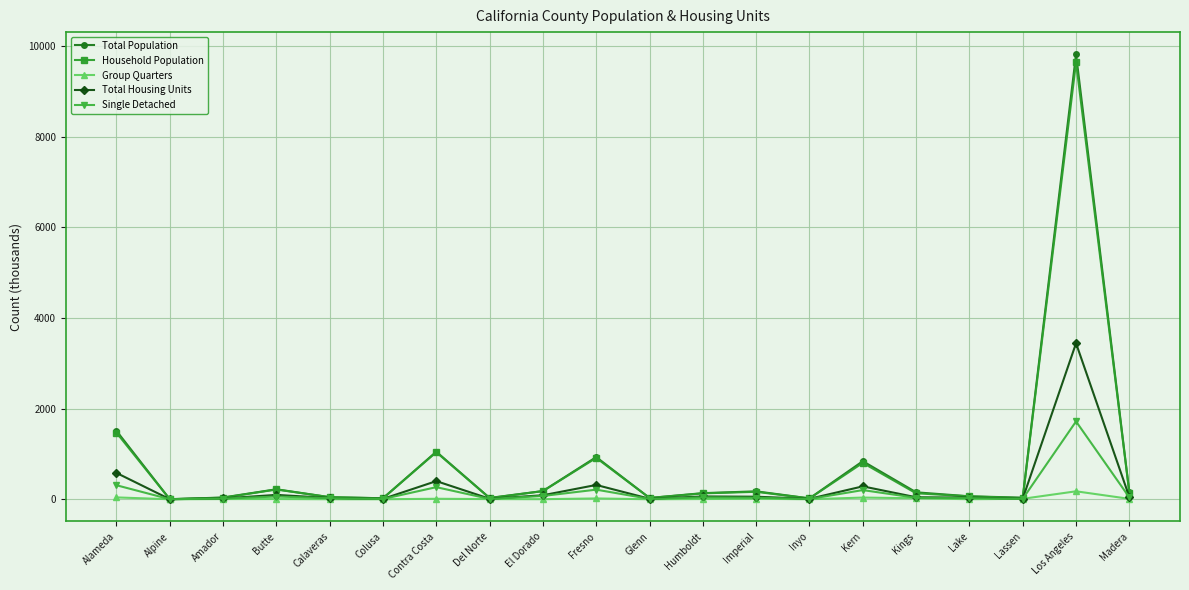

Which series ends up on top after the final intersection of Total Housing Units and Household Population?

Household Population